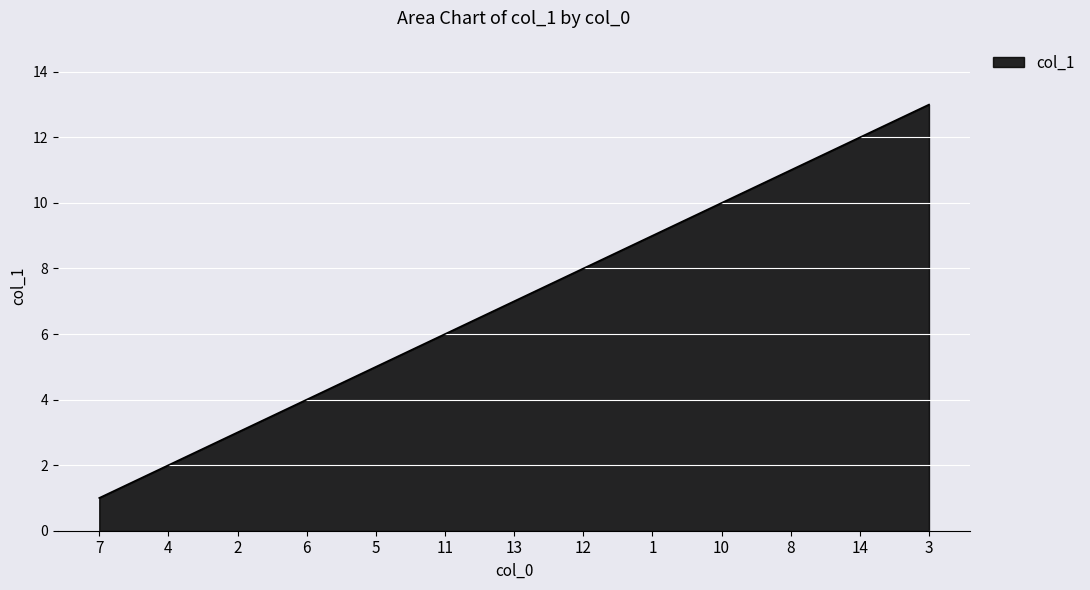

What value does the data have at 14?

12